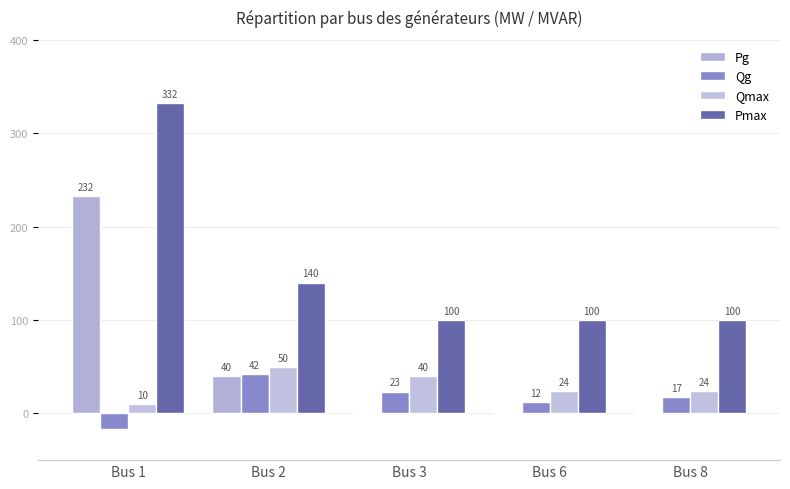

What are all the series names shown in the legend?

Pg, Qg, Qmax, Pmax